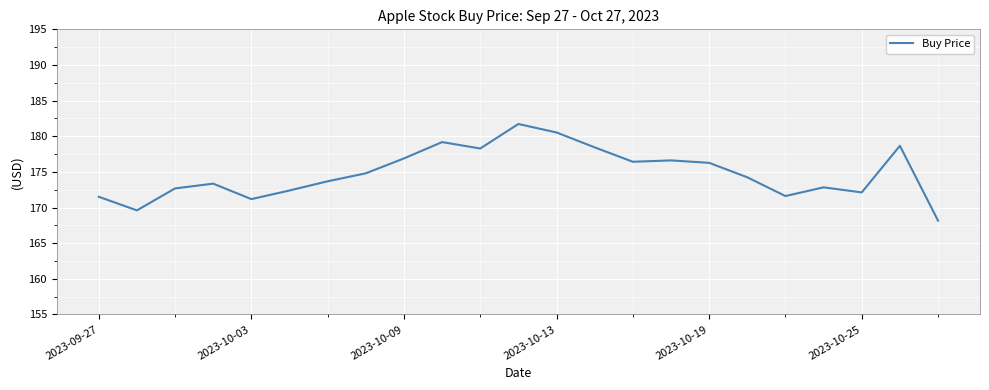

What is the greatest value displayed?

181.7